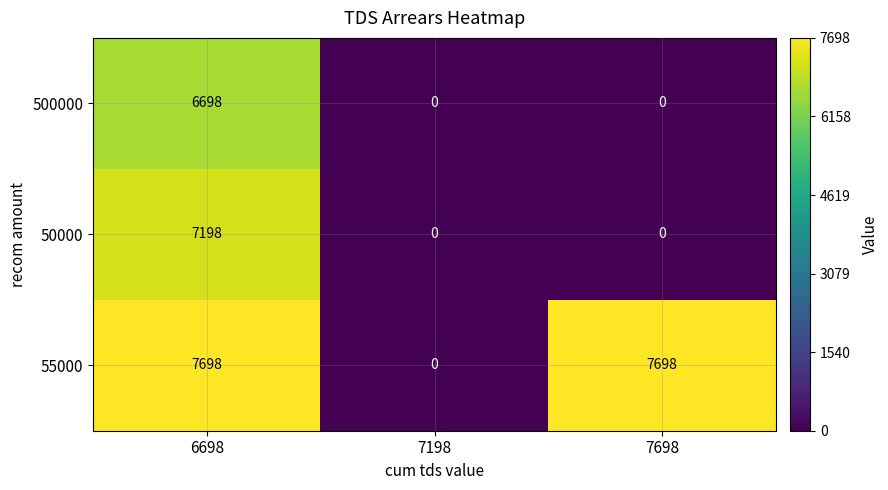

What is the difference between the maximum and minimum values in the 500000 series?

6698